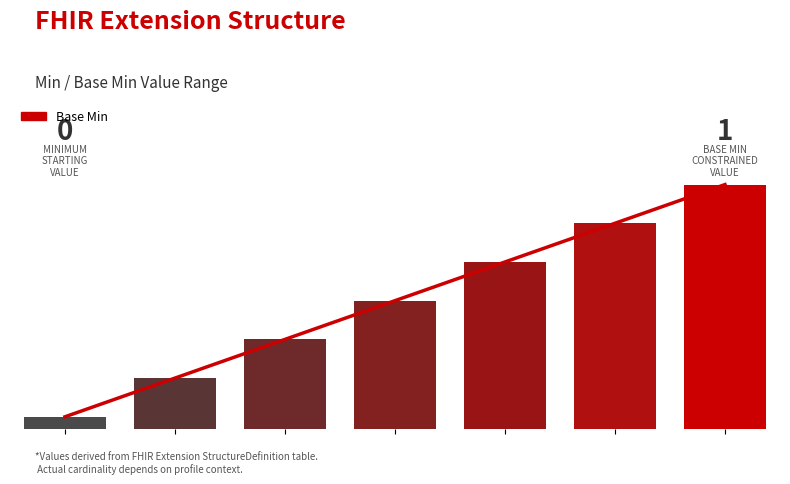

At which category does the chart reach its peak across all series?

6